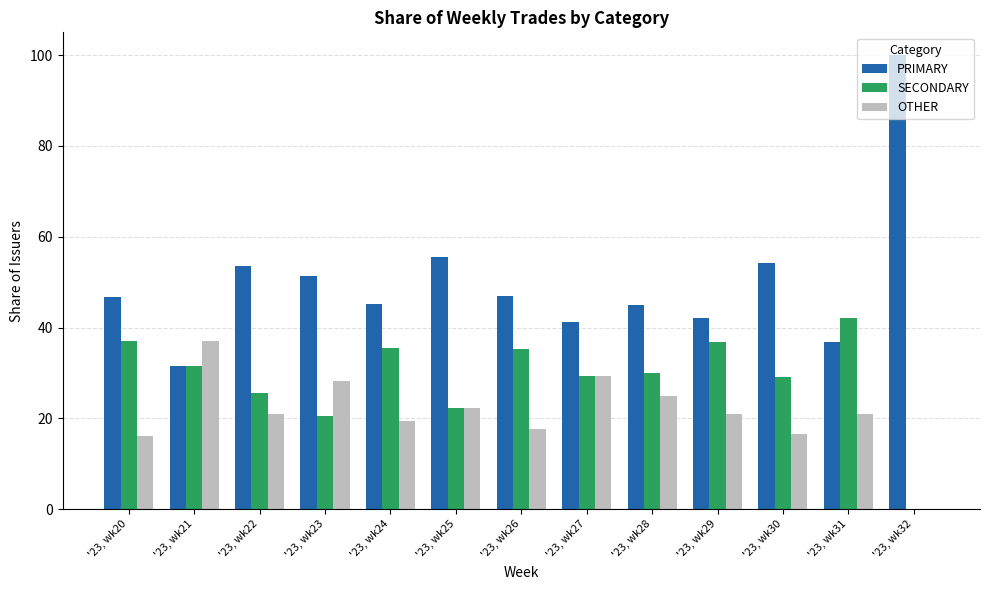

What is the sum of the PRIMARY values at '23, wk30 and '23, wk27?

95.3